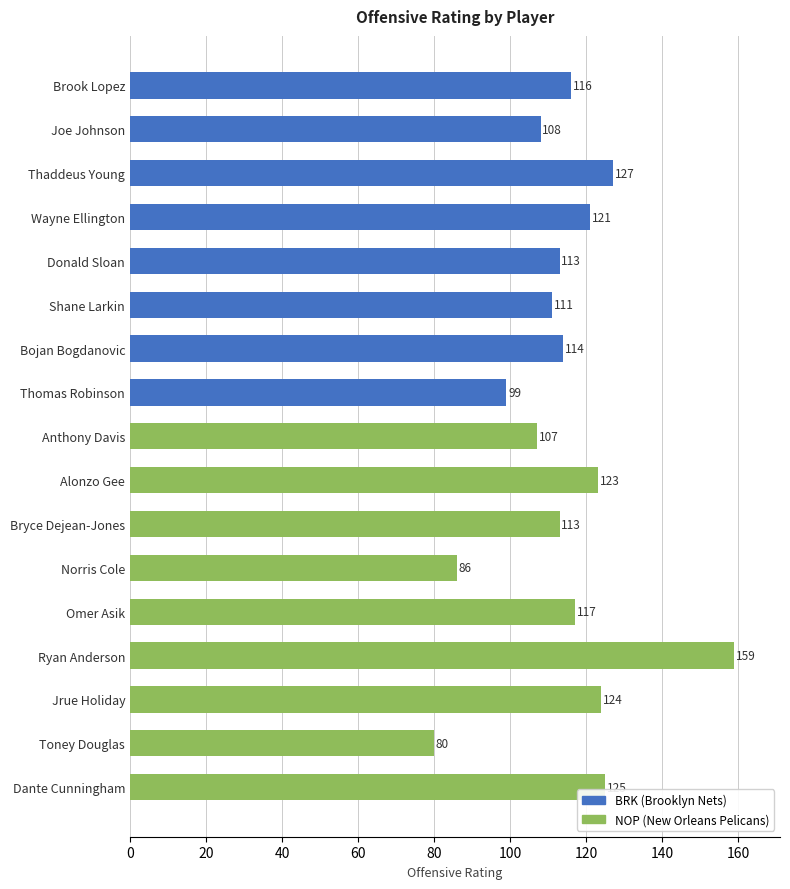

Reading top to bottom, list all the values displayed in this chart.

Brook Lopez=116	Joe Johnson=108	Thaddeus Young=127	Wayne Ellington=121	Donald Sloan=113	Shane Larkin=111	Bojan Bogdanovic=114	Thomas Robinson=99	Anthony Davis=107	Alonzo Gee=123	Bryce Dejean-Jones=113	Norris Cole=86	Omer Asik=117	Ryan Anderson=159	Jrue Holiday=124	Toney Douglas=80	Dante Cunningham=125